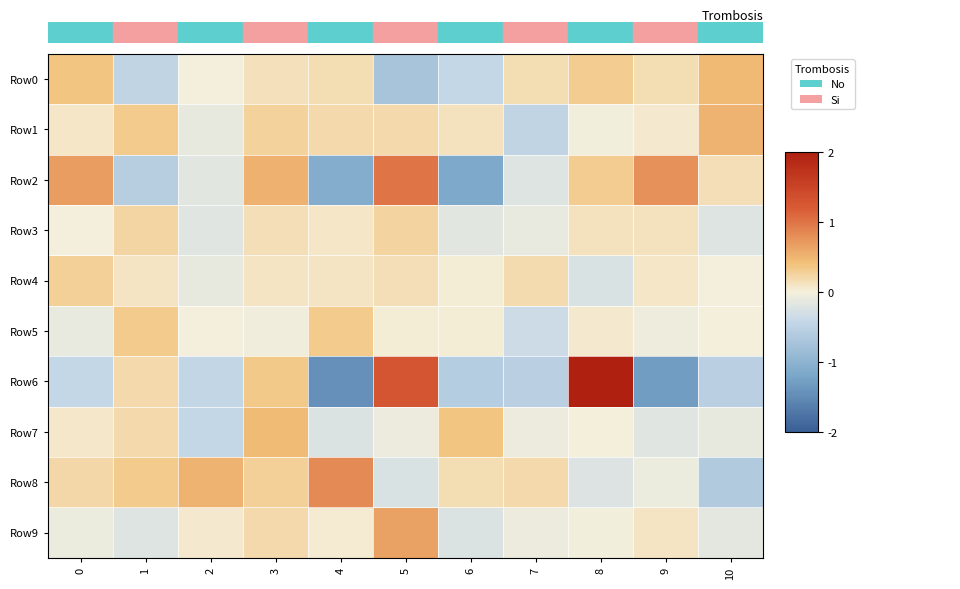

Rank the series by their maximum value, from lowest to highest.

Row3, Row4, Row5, Row7, Row0, Row1, Row9, Row8, Row2, Row6